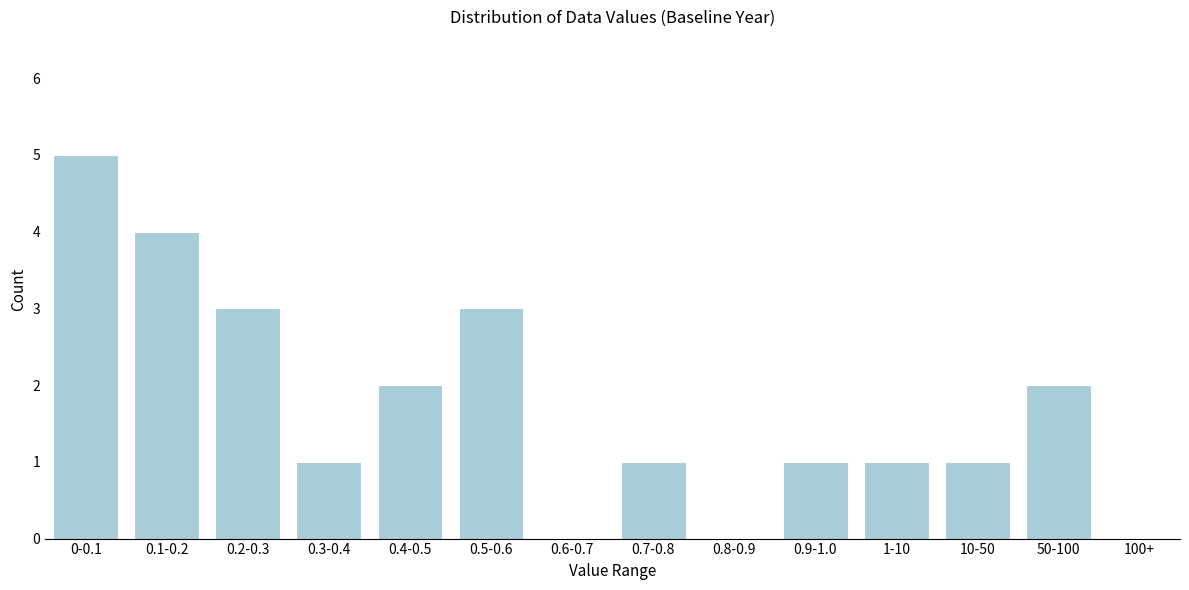

Reading left to right, list all the values displayed in this chart.

0-0.1=5	0.1-0.2=4	0.2-0.3=3	0.3-0.4=1	0.4-0.5=2	0.5-0.6=3	0.6-0.7=0	0.7-0.8=1	0.8-0.9=0	0.9-1.0=1	1-10=1	10-50=1	50-100=2	100+=0